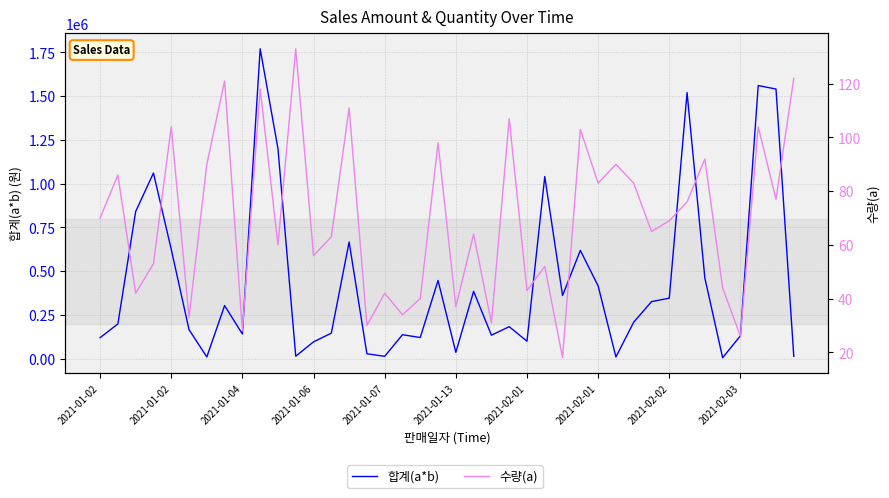

True or false: 합계(a*b) and 수량(a) intersect in this chart.

False